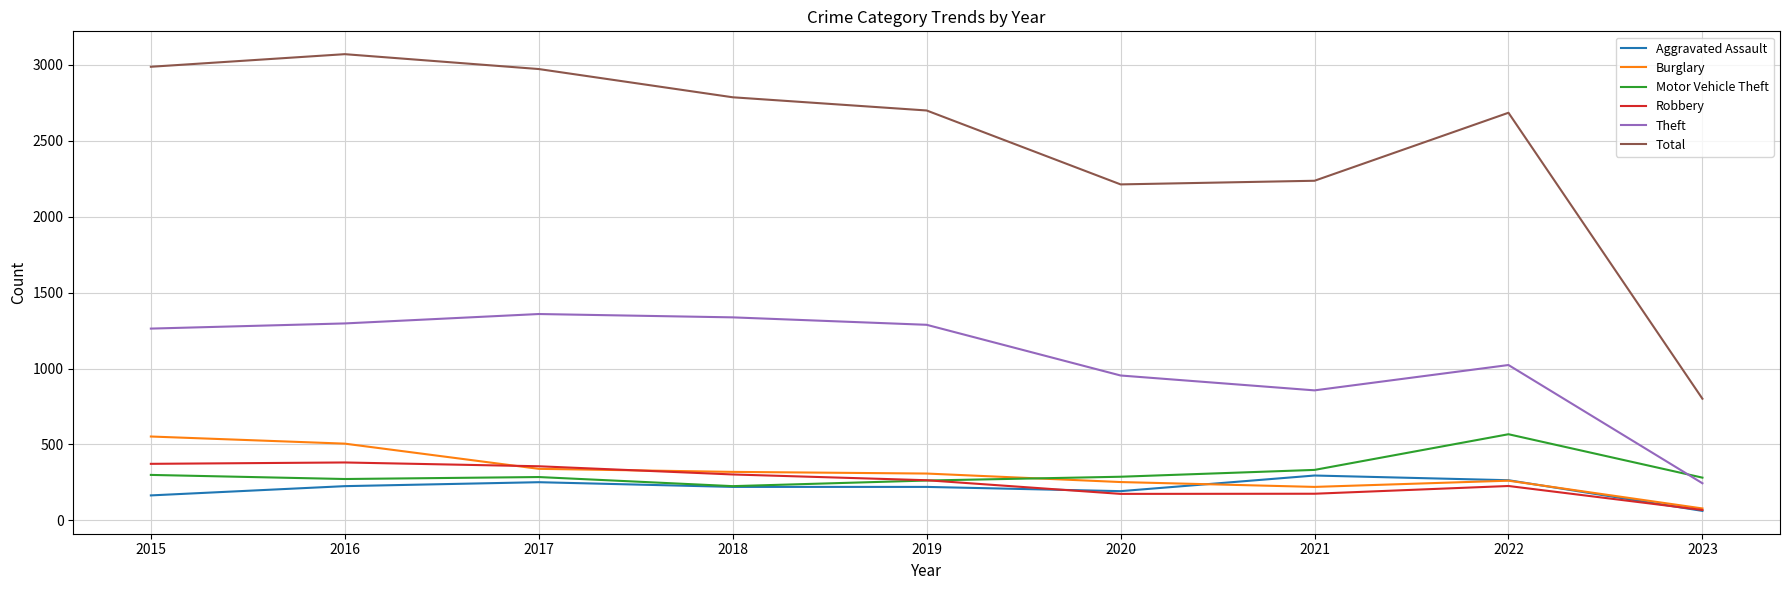

True or false: Aggravated Assault and Theft intersect in this chart.

False